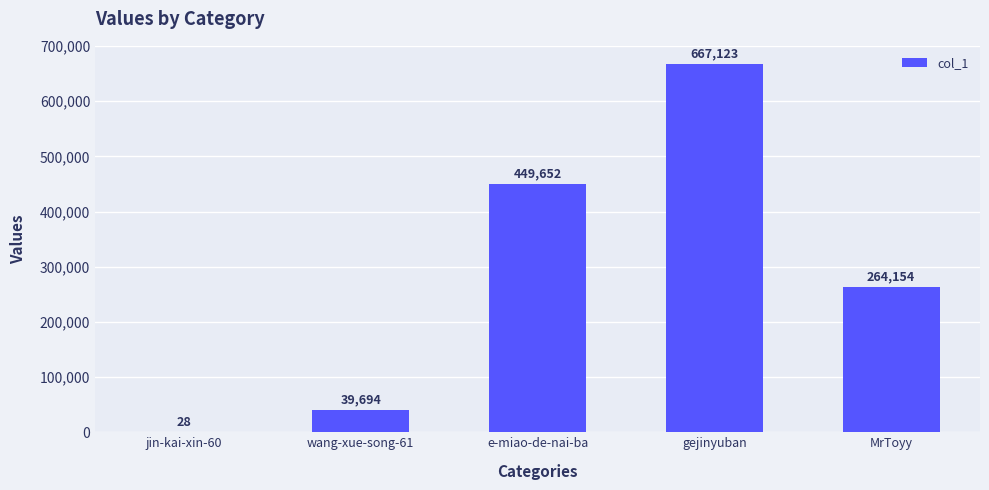

The value at jin-kai-xin-60 is 28. True or false?

True